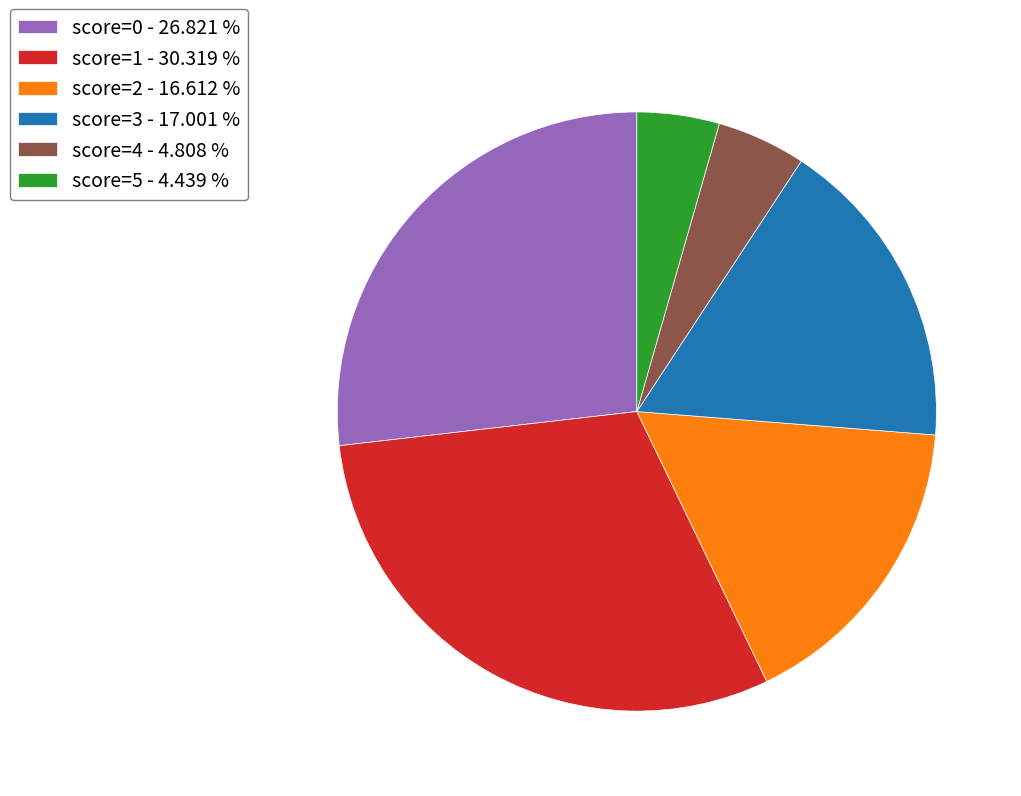

Which has a higher value, score=5 - 4.439 % or score=2 - 16.612 %?

score=2 - 16.612 %